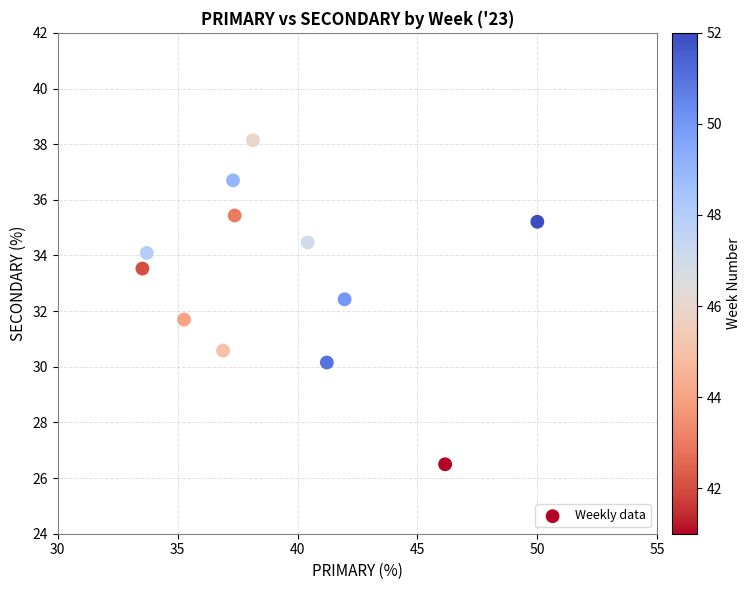

What is the range of X values (max minus min)?

16.5